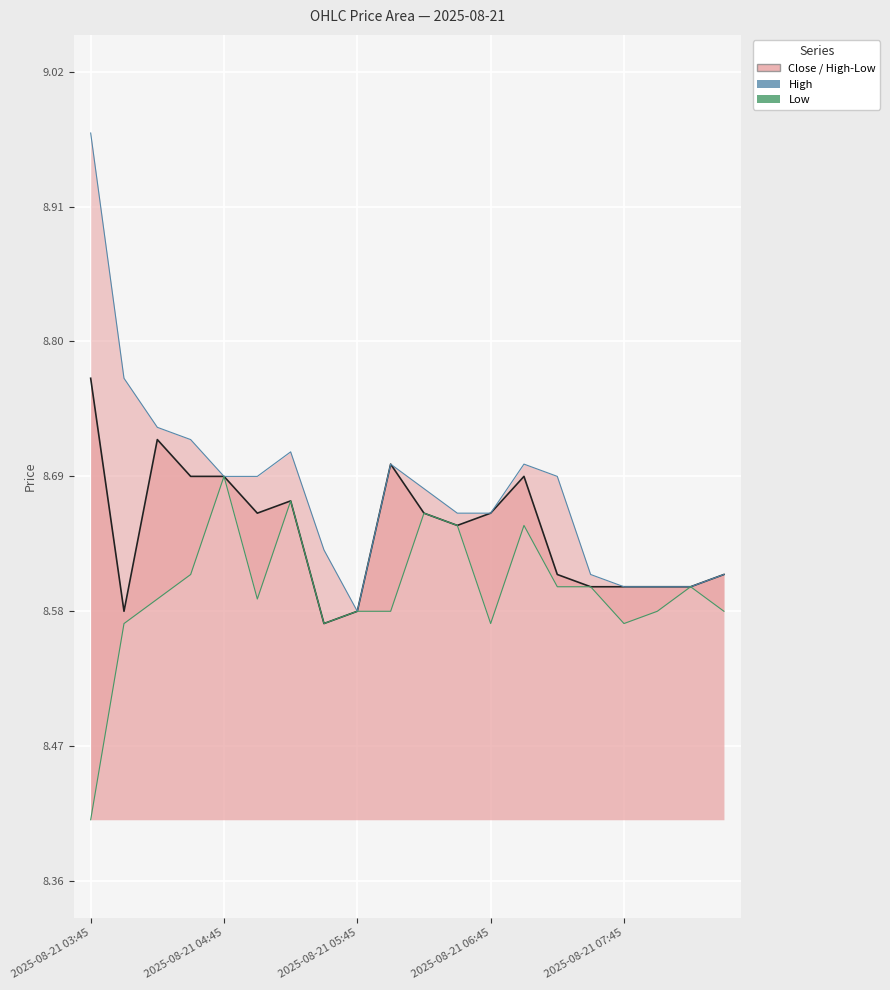

Read the Low value at 15.

8.6